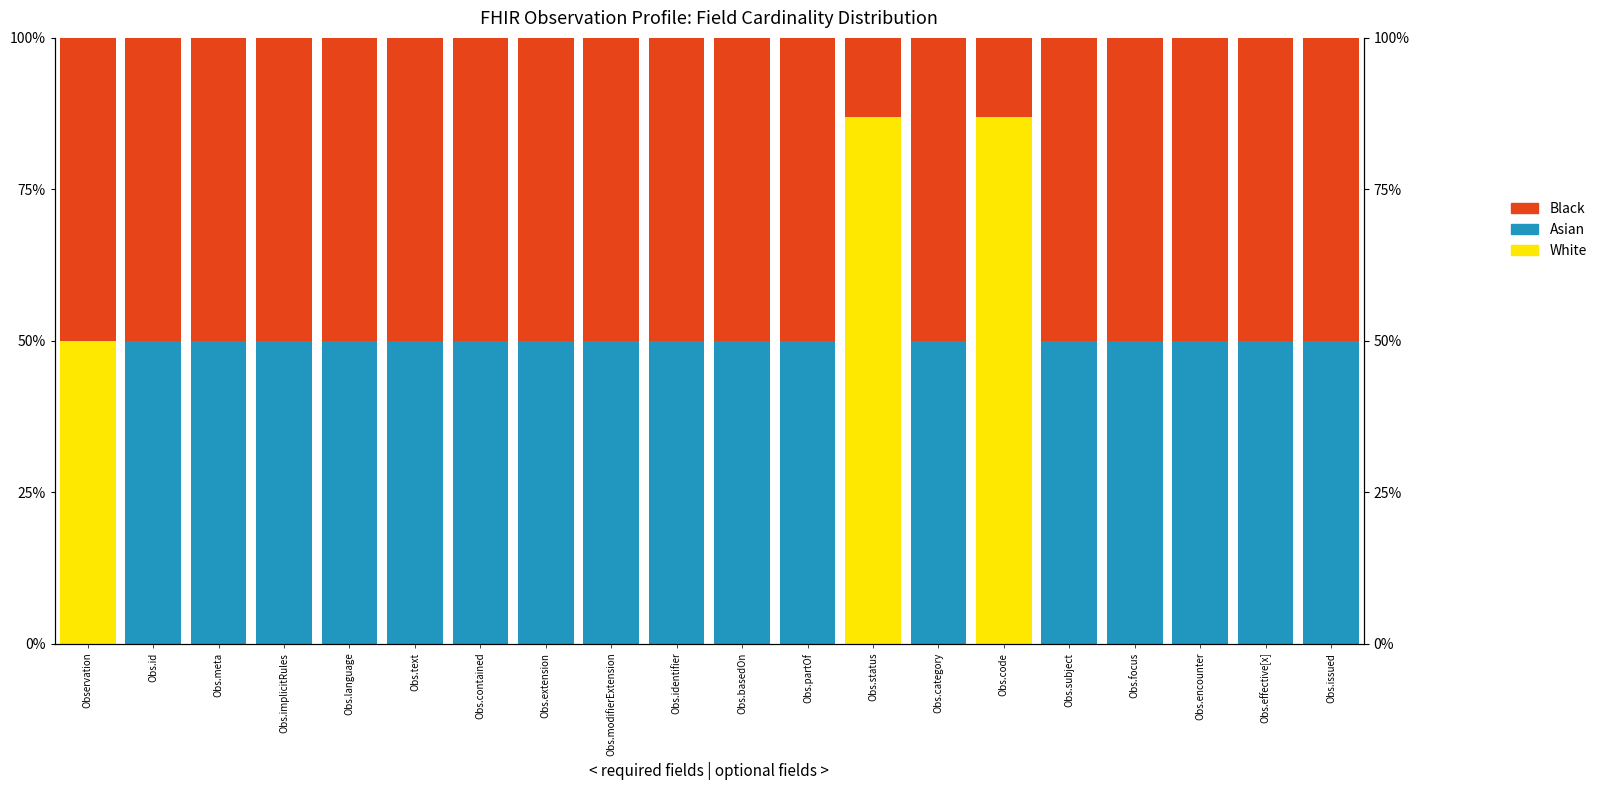

What is the difference between the Asian values at Obs.subject and Observation?

0.5